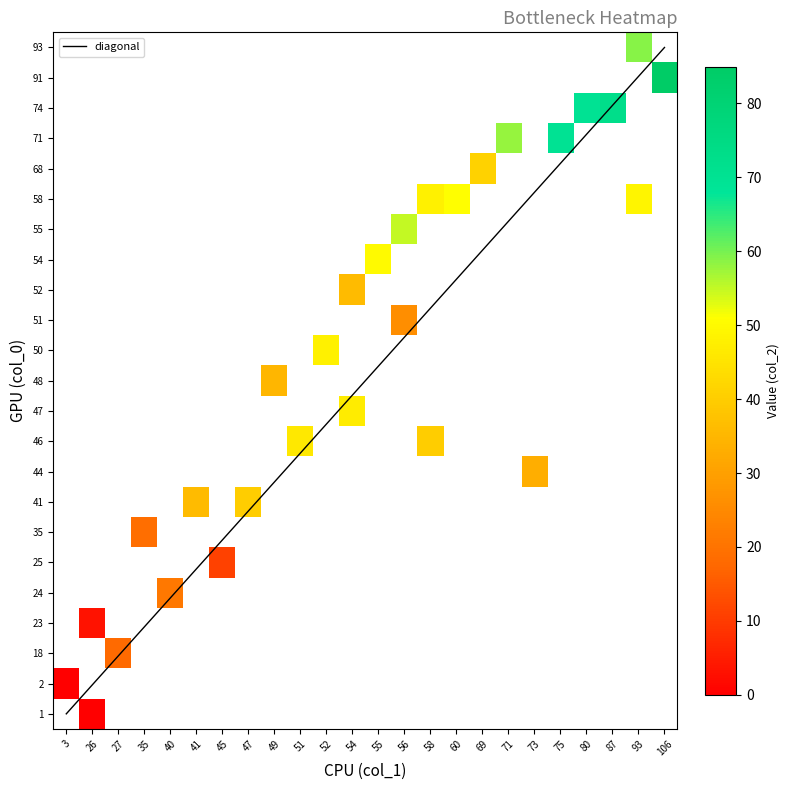

Rank the series by their maximum value, from lowest to highest.

col_2, col_0, col_1